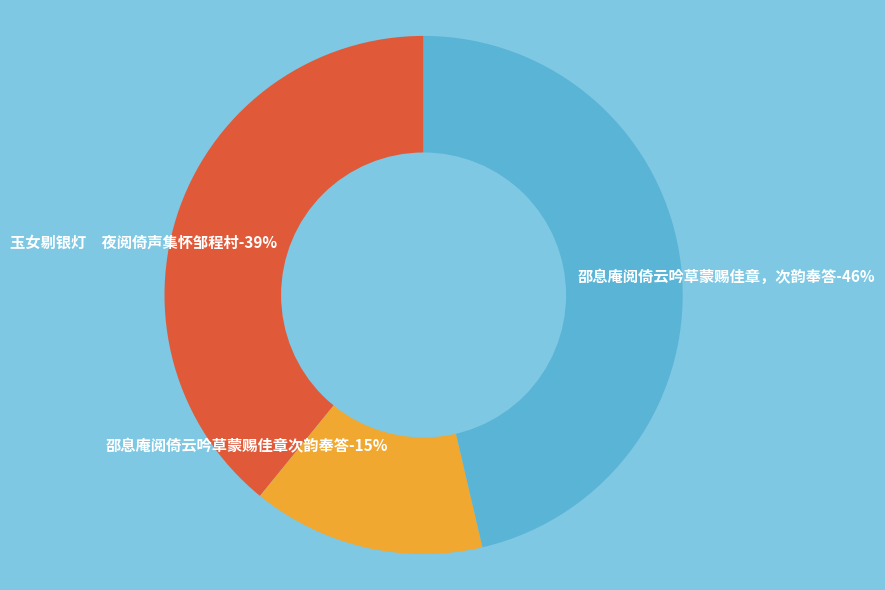

The 玉女剔银灯　夜阅倚声集怀邹程村 slice represents 25% of the pie. True or false?

False